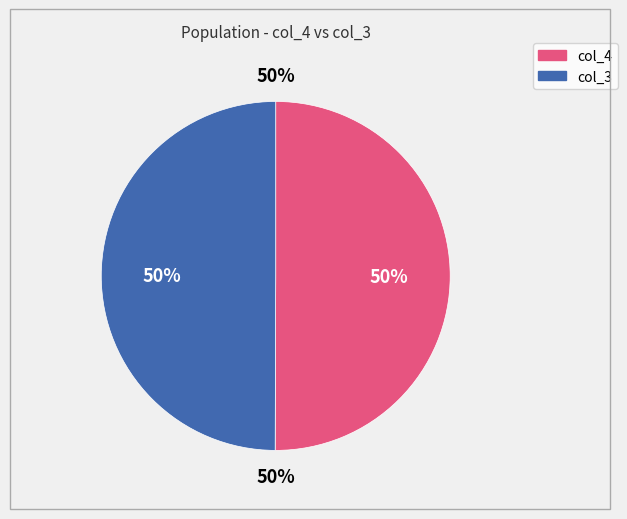

How much of the chart is everything except col_4?

49.9%